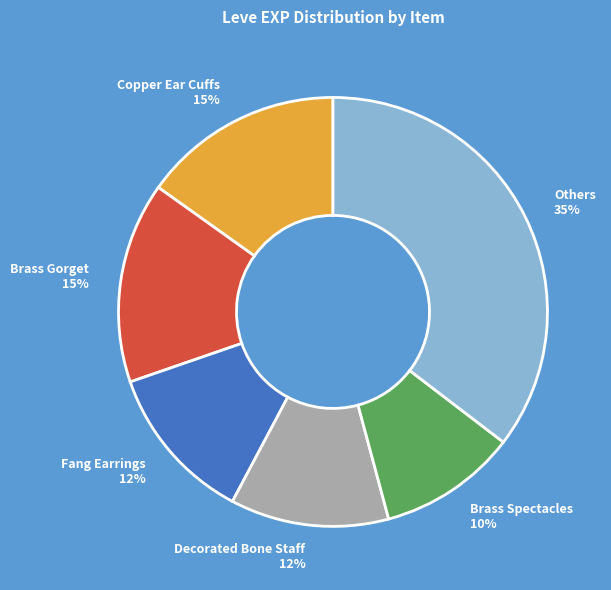

Which slice is the largest?

Others 35%